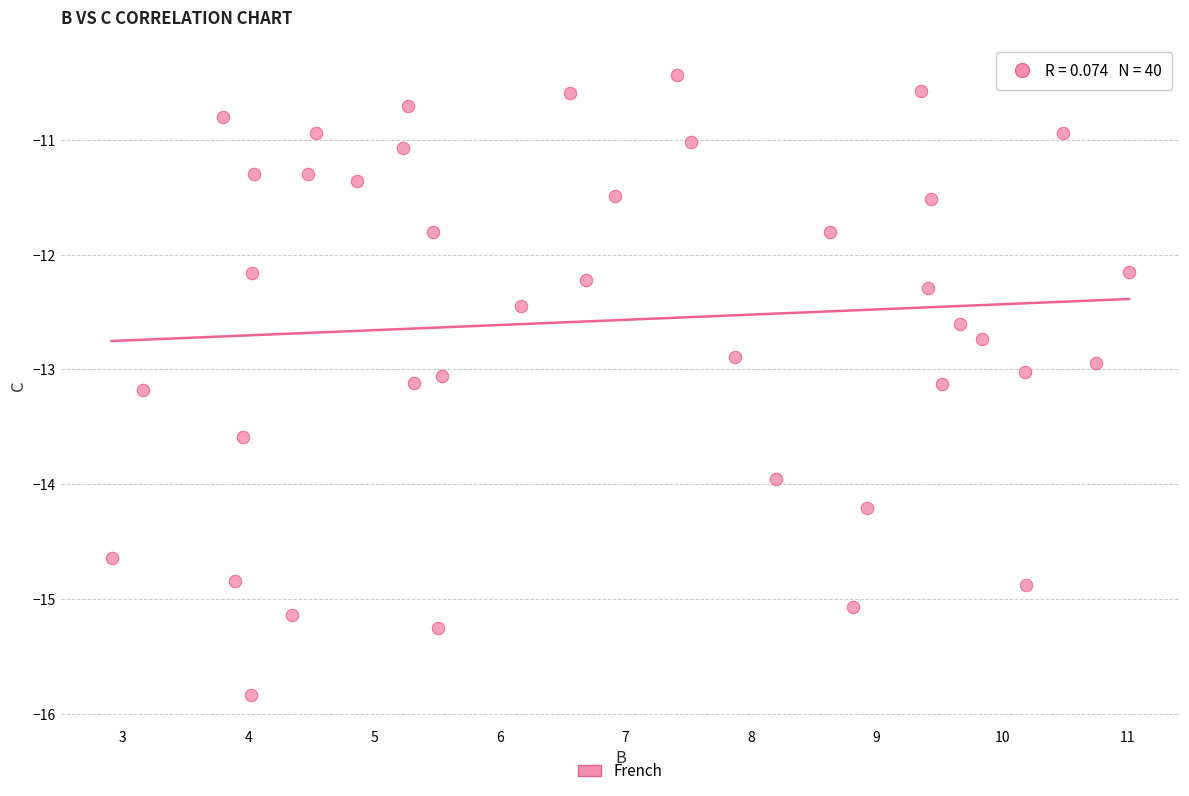

What is the range of Y values (max minus min)?

5.4